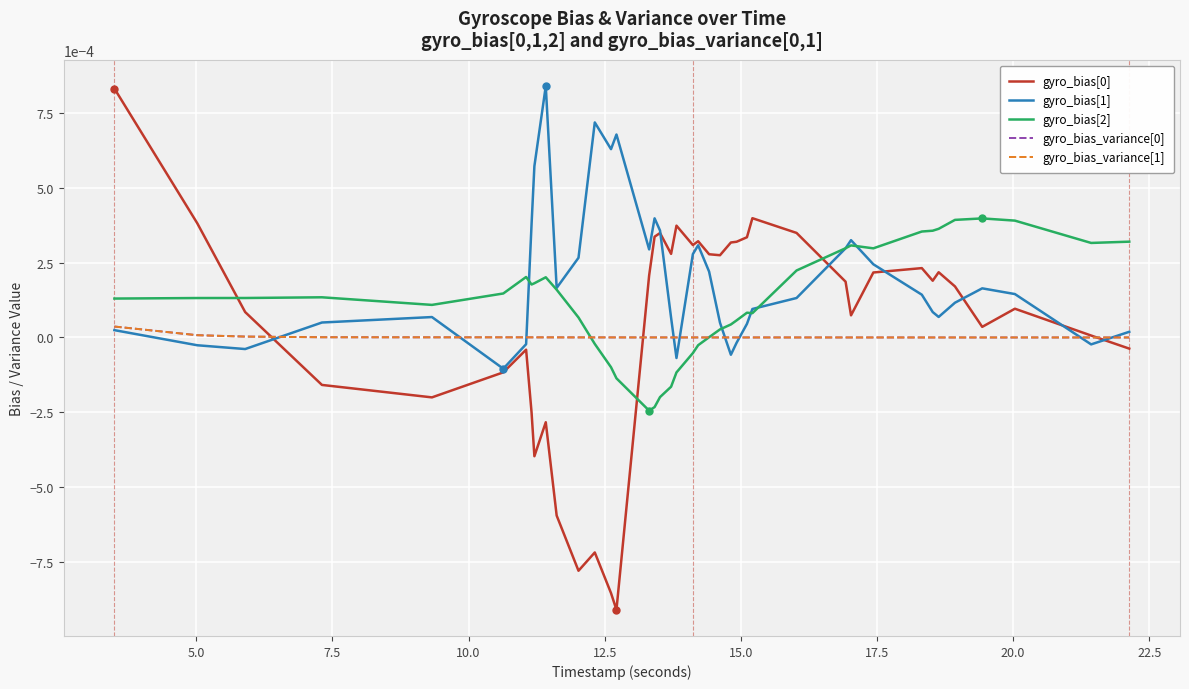

Does the chart display data point markers on the line(s)?

No